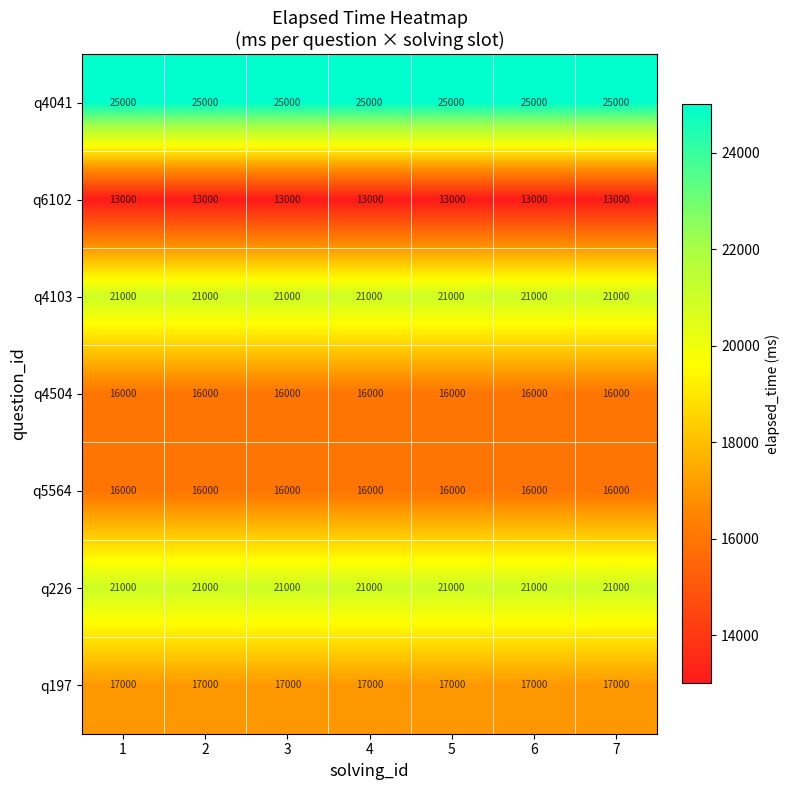

What is the sum of the q4504 values at 5 and 7?

32000